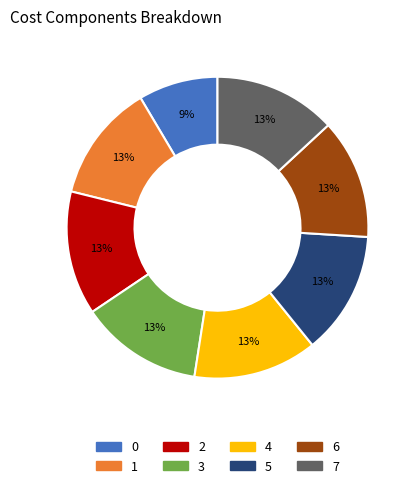

True or false: 6 accounts for 25% of the total.

False